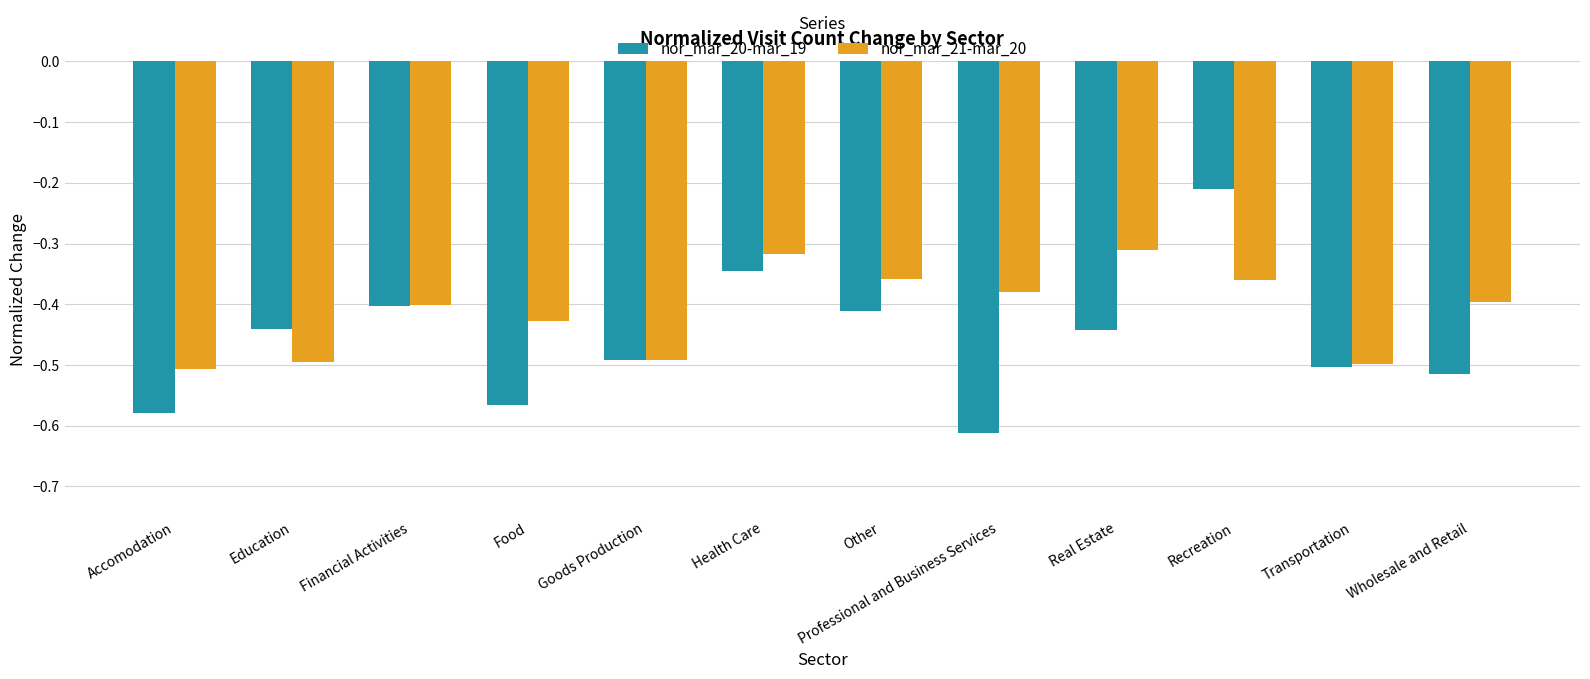

Which series has the largest total across all categories?

nor_mar_21-mar_20